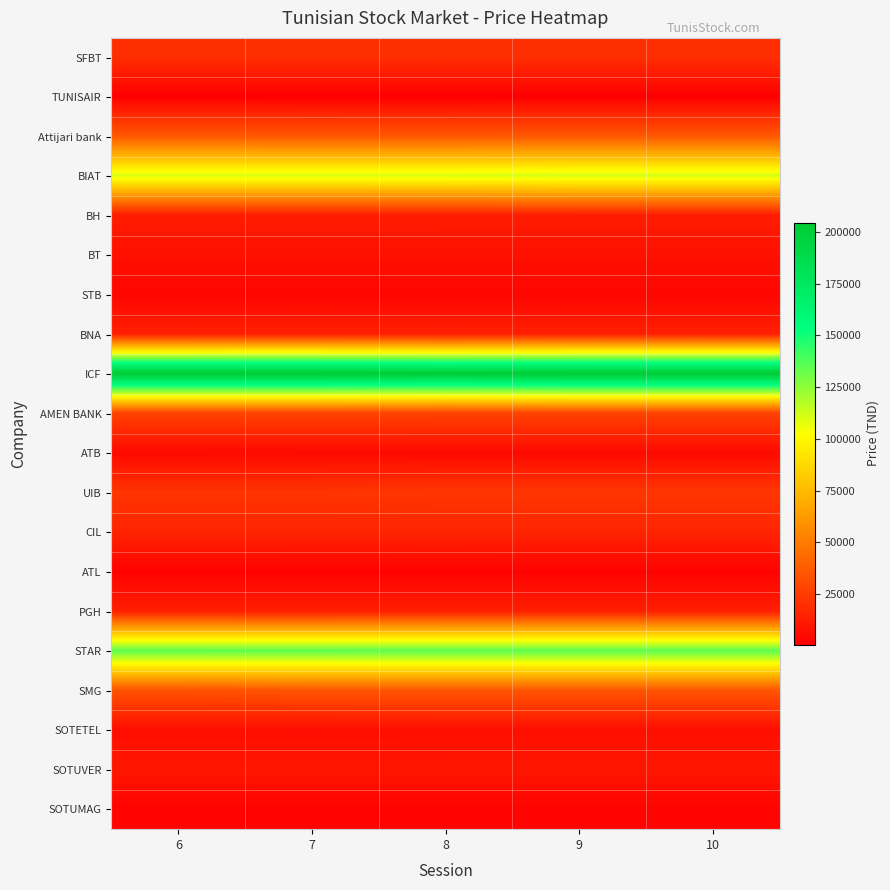

Reading left to right, what are all the values shown in this chart?

SFBT: 6=19300	7=19600	8=19500	9=19600	10=19600
TUNISAIR: 6=680	7=670	8=660	9=680	10=680
Attijari bank: 6=35500	7=35200	8=35200	9=35500	10=35500
BIAT: 6=110000	7=110000	8=110000	9=111000	10=111000
BH: 6=12000	7=12000	8=12350	9=12350	10=12350
BT: 6=7400	7=7400	8=7360	9=7400	10=7400
STB: 6=3480	7=3470	8=3480	9=3480	10=3480
BNA: 6=13250	7=13450	8=13250	9=13450	10=13450
ICF: 6=204500	7=204490	8=203010	9=204490	10=204490
AMEN BANK: 6=27150	7=27150	8=27150	9=27150	10=27150
ATB: 6=4630	7=4660	8=4790	9=4790	10=4790
UIB: 6=21700	7=21700	8=22290	9=22290	10=22290
CIL: 6=15200	7=15400	8=15390	9=15400	10=15400
ATL: 6=1740	7=1790	8=1740	9=1790	10=1790
PGH: 6=13100	7=13100	8=13100	9=13100	10=13100
STAR: 6=134700	7=134600	8=135000	9=135000	10=135000
SMG: 6=33770	7=34780	8=34780	9=34780	10=34780
SOTETEL: 6=6290	7=6160	8=6470	9=6470	10=6470
SOTUVER: 6=9880	7=9790	8=9790	9=9790	10=9790
SOTUMAG: 6=2350	7=2350	8=2380	9=2380	10=2380